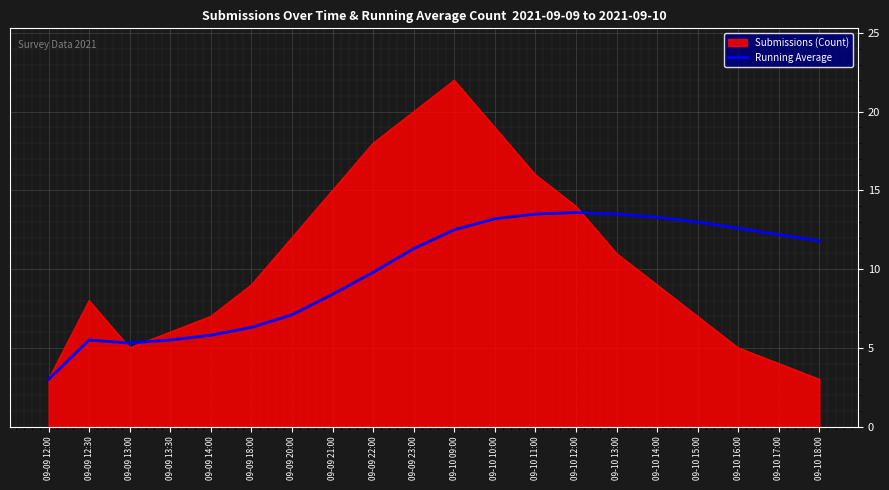

What is the spread (max minus min) of values at 09-09 14:00?

1.2